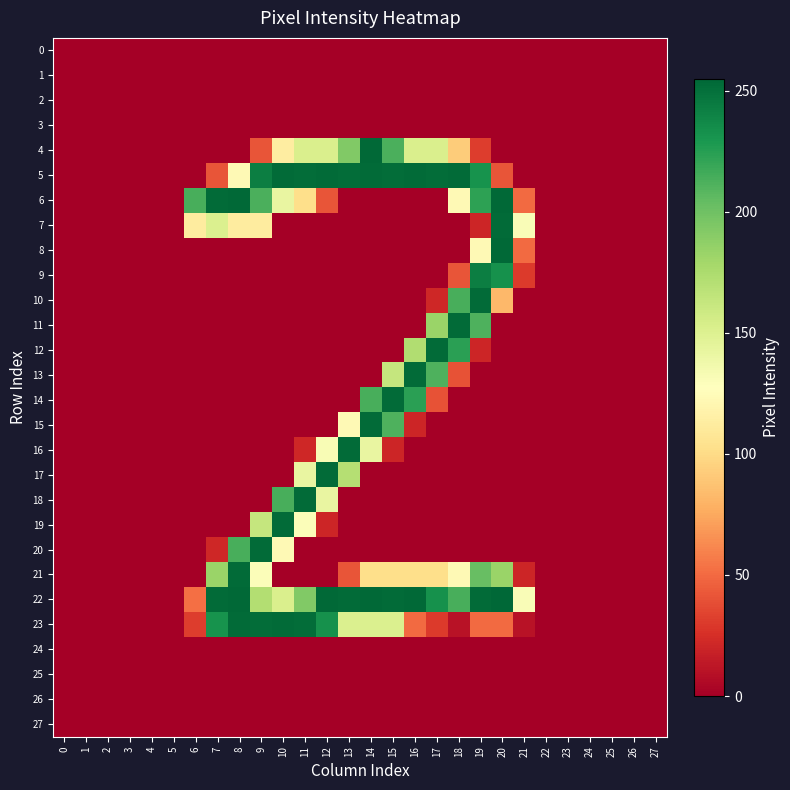

At how many categories does at least one series exceed 140?

15